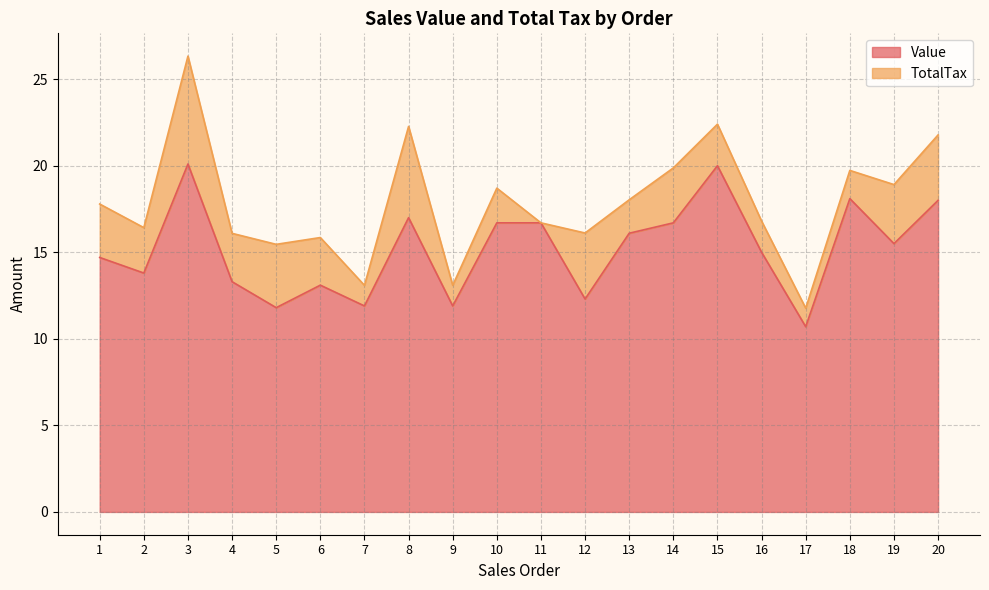

Reading left to right, what are all the values shown in this chart?

1=14.7	2=13.8	3=20.1	4=13.3	5=11.8	6=13.1	7=11.9	8=17.0	9=11.9	10=16.7	11=16.7	12=12.3	13=16.1	14=16.7	15=20.0	16=15.0	17=10.7	18=18.1	19=15.5	20=18.0